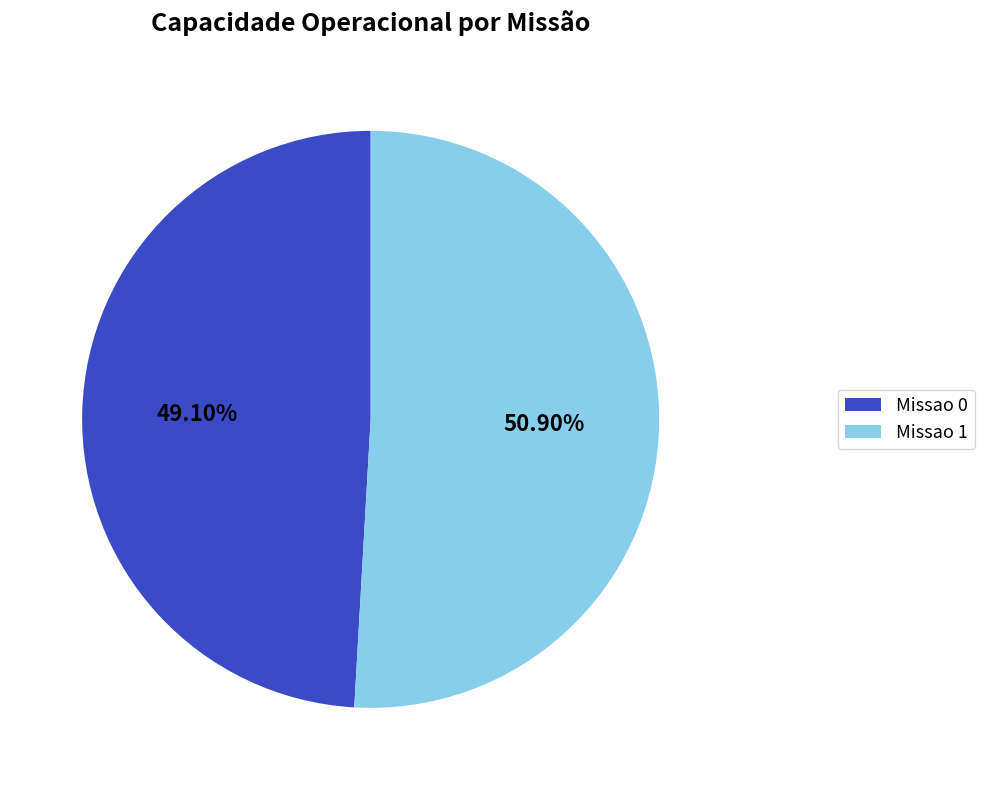

Count the number of slices in the pie.

2